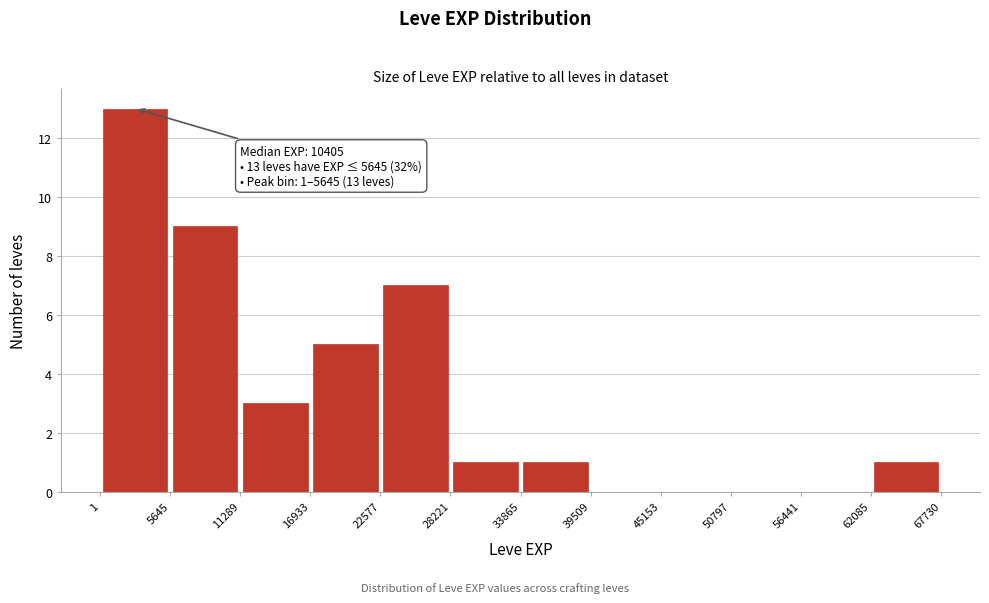

Which range on the x-axis has the tallest bar?

1 to 5645